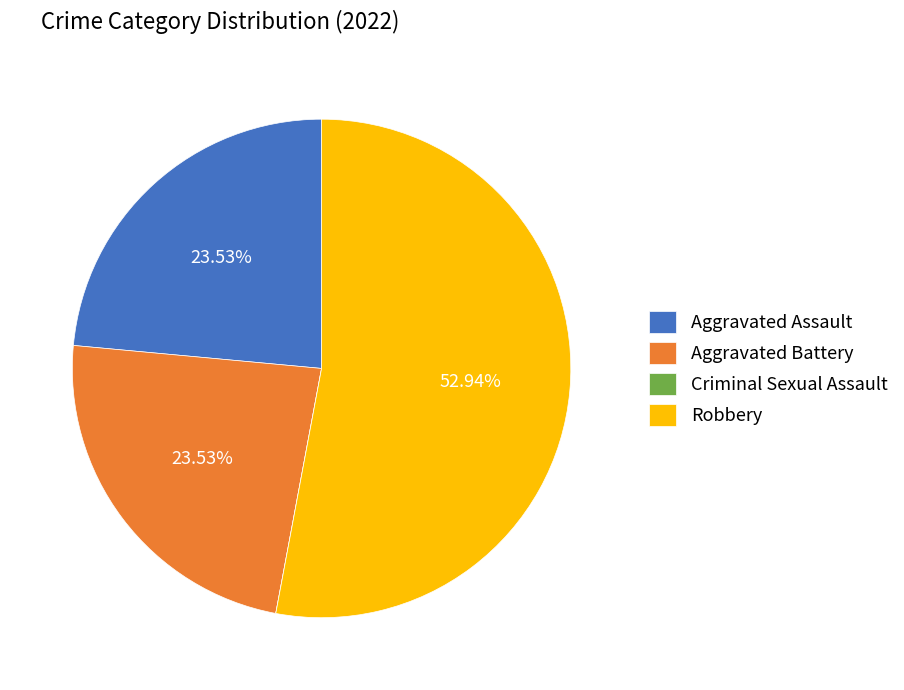

To the nearest percent, what is the difference between the largest and smallest slice percentages?

53%